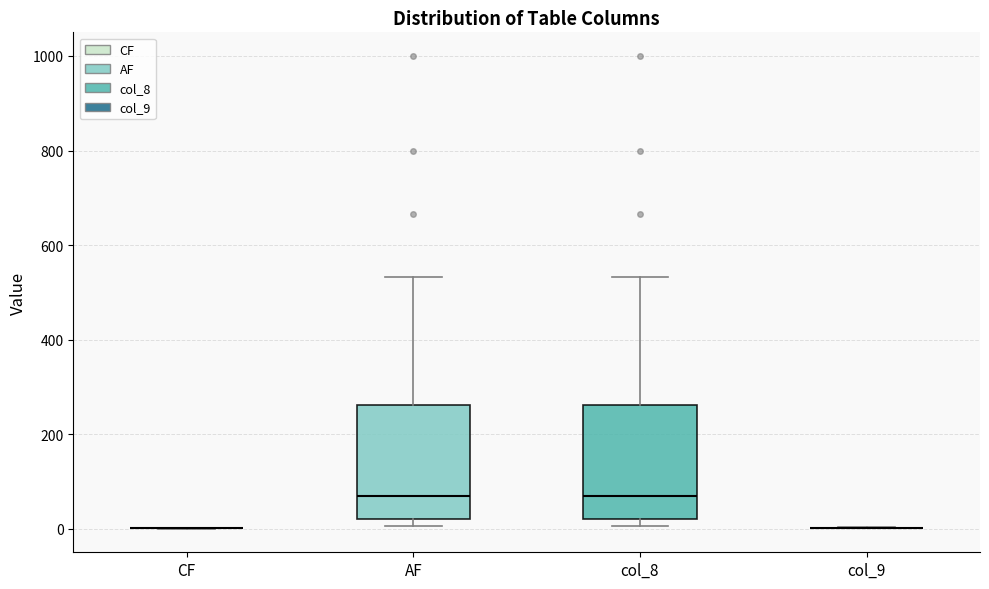

Reading left to right, read every box against the y-axis: the position of its median line, the range the box covers, and the ends of its whiskers. The values are not printed on the chart, so give them approximately, as read against the axis.

CF: box collapsed to a line at 0, whiskers 0 to 0
AF: median 60, box 20 to 260, whiskers 0 to 540
col_8: median 60, box 20 to 260, whiskers 0 to 540
col_9: box collapsed to a line at 0, whiskers 0 to 0